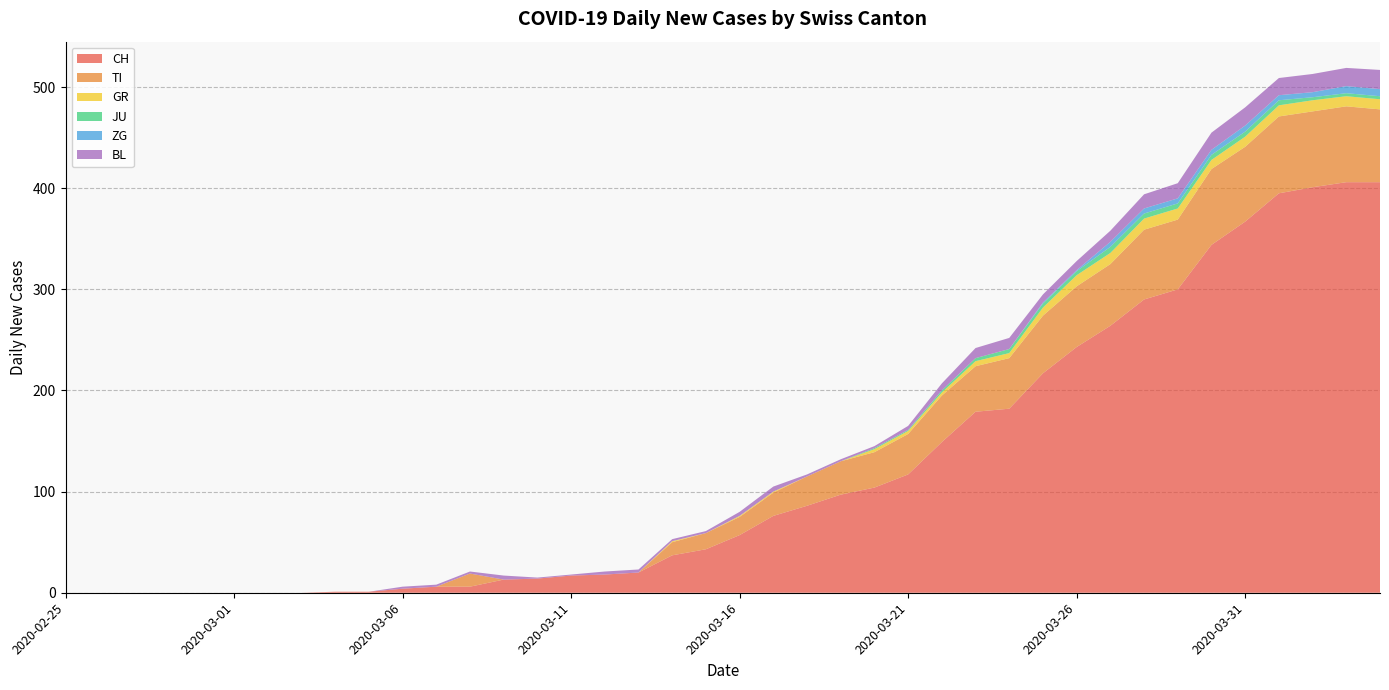

Reading left to right, what are all the values shown in this chart?

CH: 0	0	0	0	0	0	0	0	1	1	4	6	6	13	14	17	18	20	37	43	57	76	86	97	104	117	149	179	182	217	243	264	290	300	344	367	395	401	406	406
TI: 0	0	0	0	0	0	0	0	0	0	0	0	13	0	0	0	0	0	13	16	18	23	29	33	35	40	46	45	50	57	60	61	69	69	75	74	76	75	75	72
GR: 0	0	0	0	0	0	0	0	0	0	0	0	0	0	0	0	0	0	1	0	1	1	0	0	3	3	3	5	5	8	11	11	11	11	9	10	11	11	10	10
JU: 0	0	0	0	0	0	0	0	0	0	0	0	0	0	0	0	0	0	0	0	0	0	0	0	1	1	2	3	4	4	4	6	5	5	5	5	5	3	3	3
ZG: 0	0	0	0	0	0	0	0	0	0	0	0	0	0	0	0	0	0	0	0	0	0	0	0	0	0	0	0	0	1	1	5	5	5	5	6	5	5	7	7
BL: 0	0	0	0	0	0	0	0	0	0	2	2	2	4	1	1	3	3	2	2	4	5	2	2	2	4	7	10	11	8	9	11	14	15	17	18	17	18	18	19